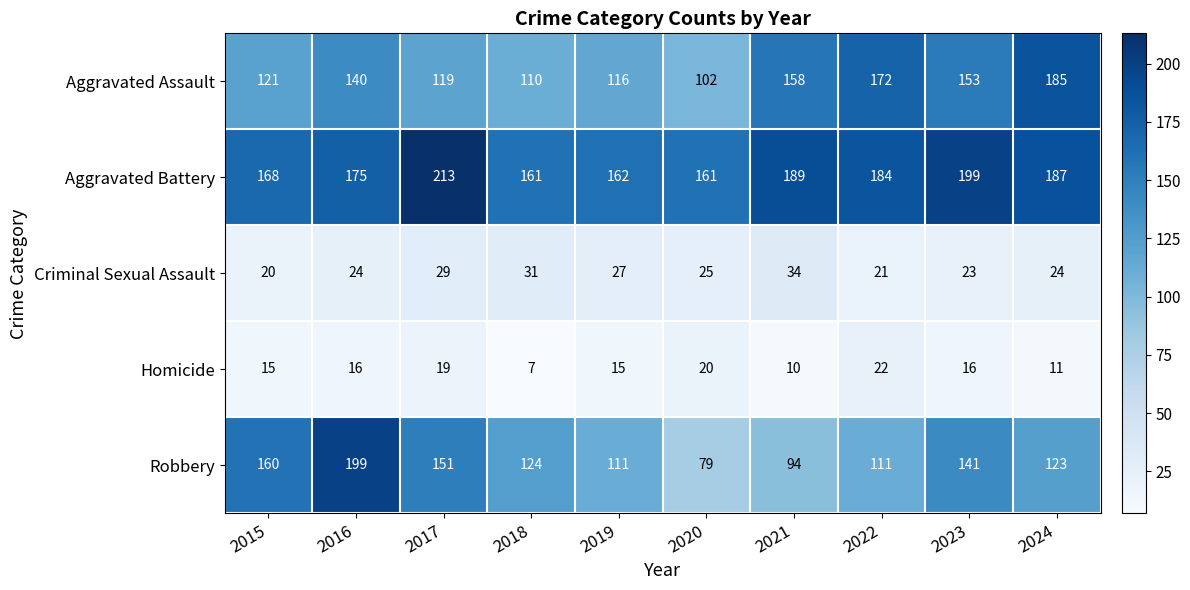

How many data points in Homicide are less than 16?

5